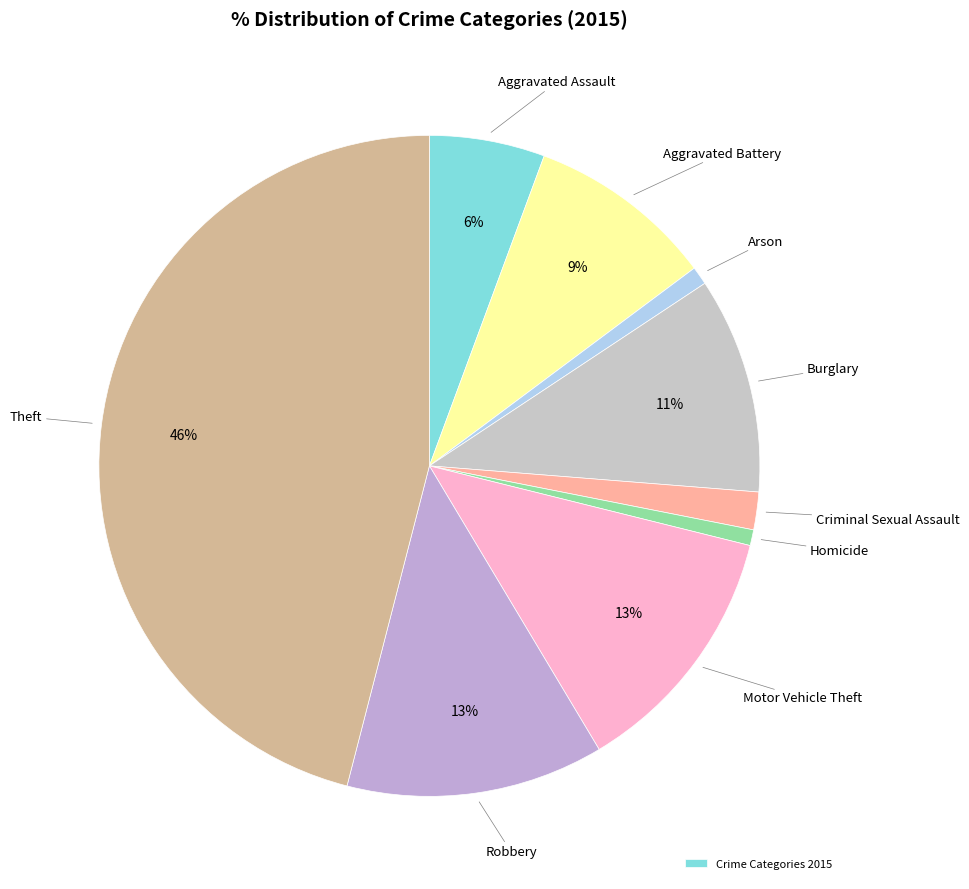

Rank the categories by value from lowest to highest.

Homicide, Arson, Criminal Sexual Assault, Aggravated Assault, Aggravated Battery, Burglary, Motor Vehicle Theft, Robbery, Theft